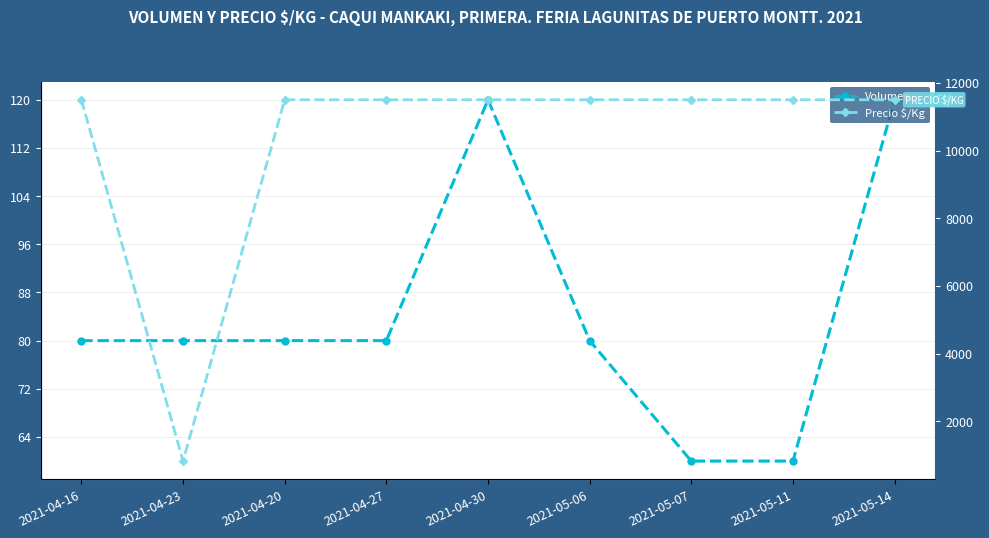

List the series in order of their peak value, lowest first.

Volumen, Precio $/Kg